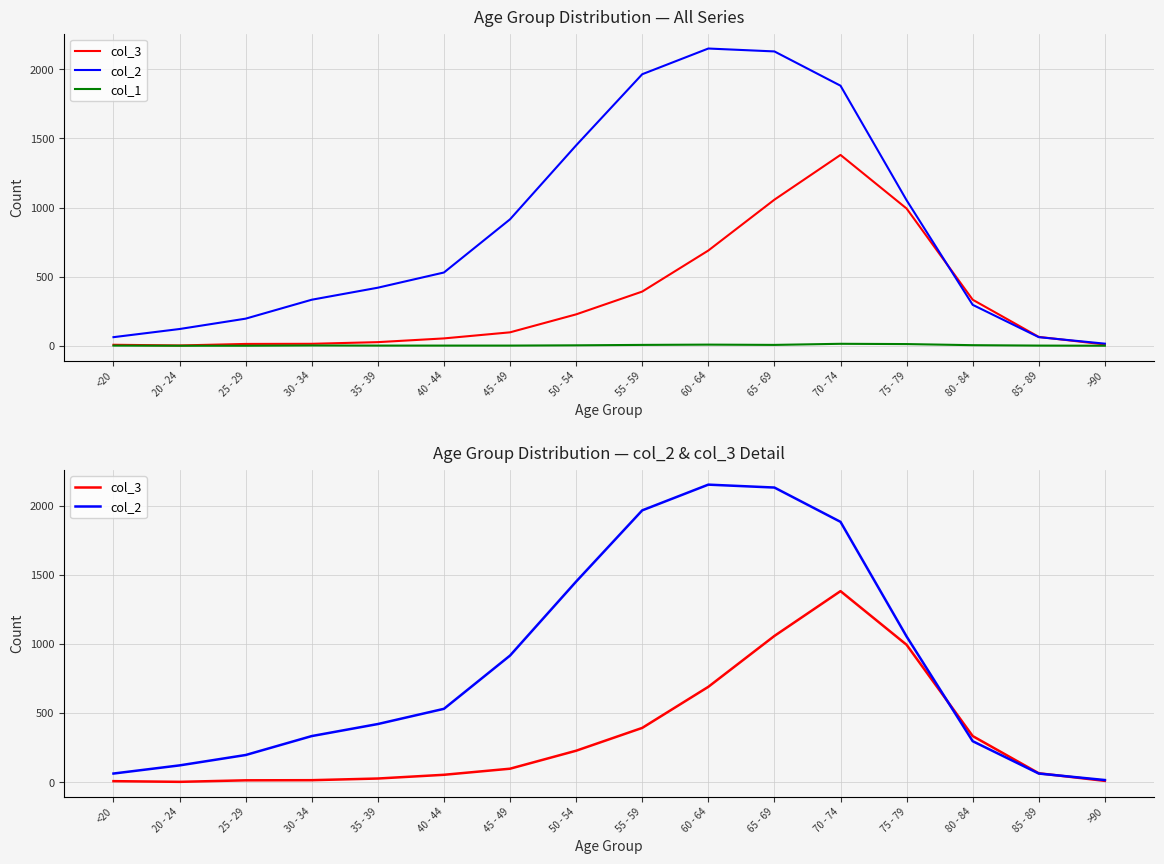

List the series in order of their peak value, highest first.

col_2, col_3, col_1